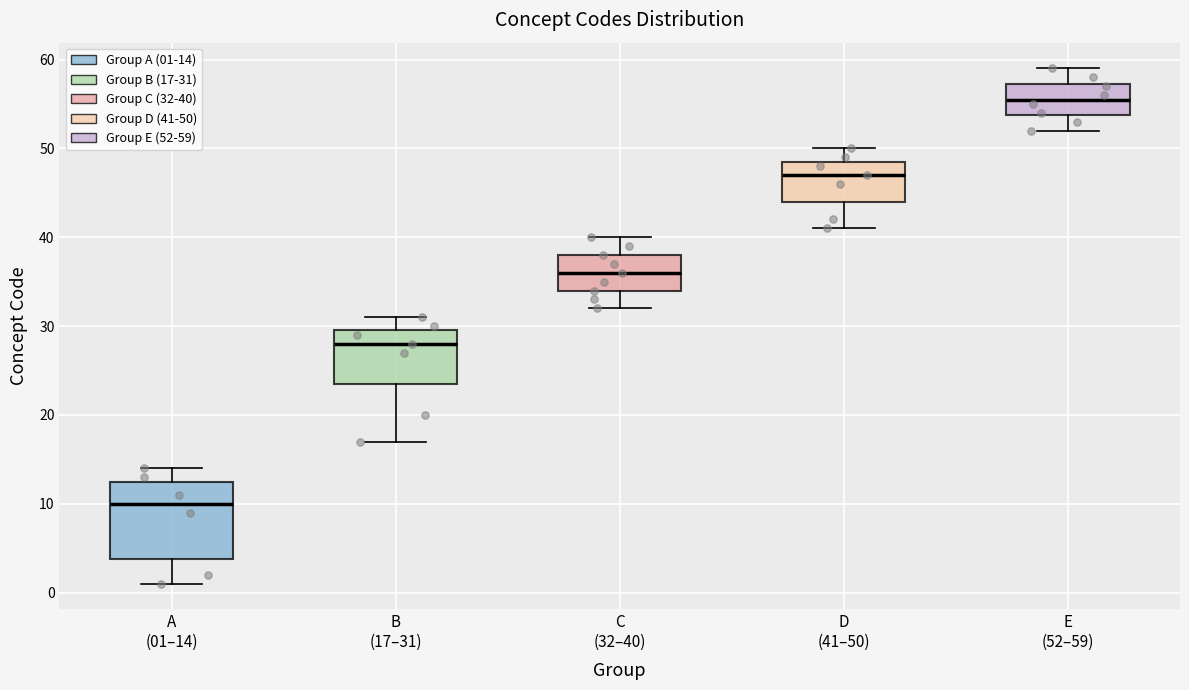

Where does the lower whisker of the box for B (17–31) end on the y-axis? The values are not printed on the chart, so give them approximately, as read against the axis.

17